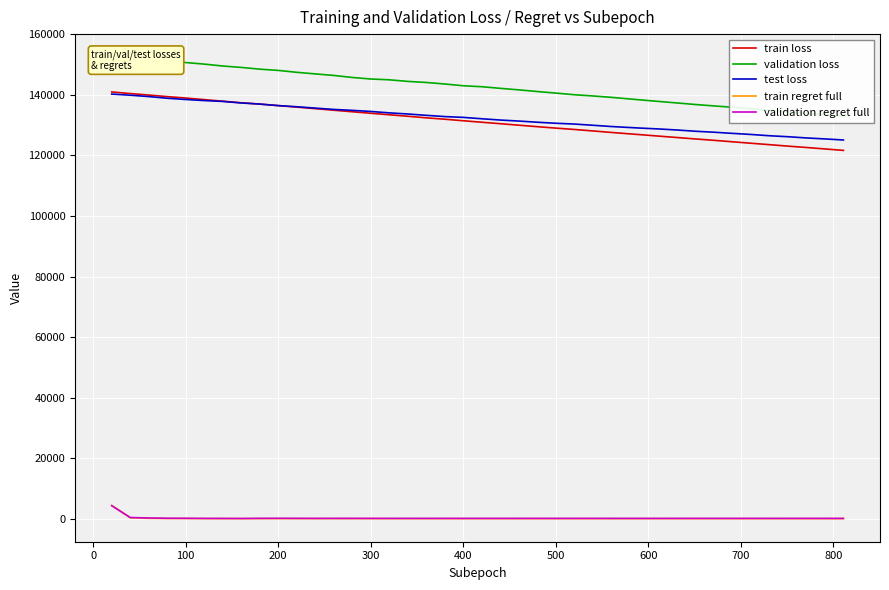

What is the maximum value for validation regret full?

4367.1